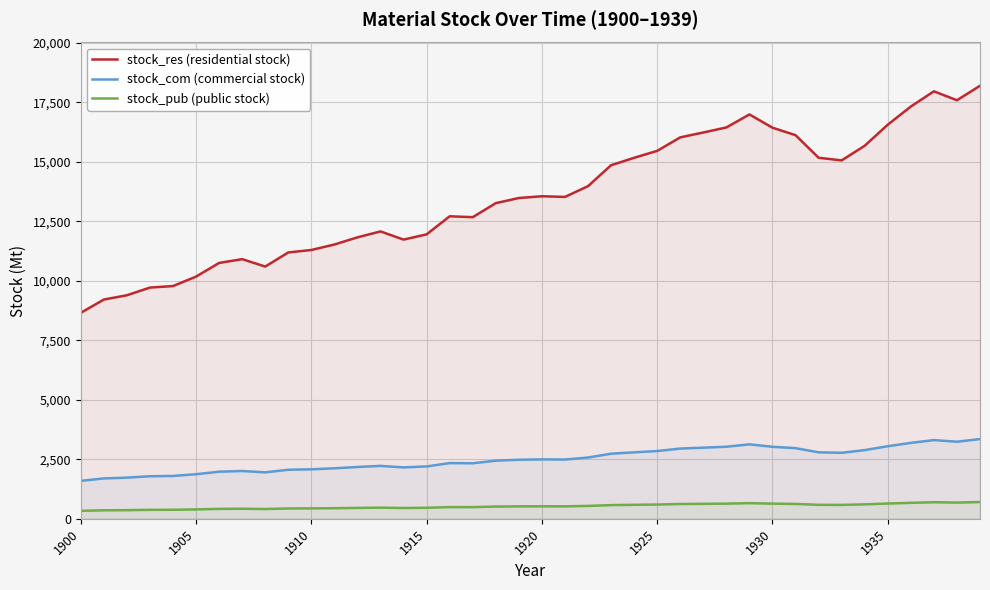

The stock_pub (public stock) series shows 525.9 at 1920. True or false?

True